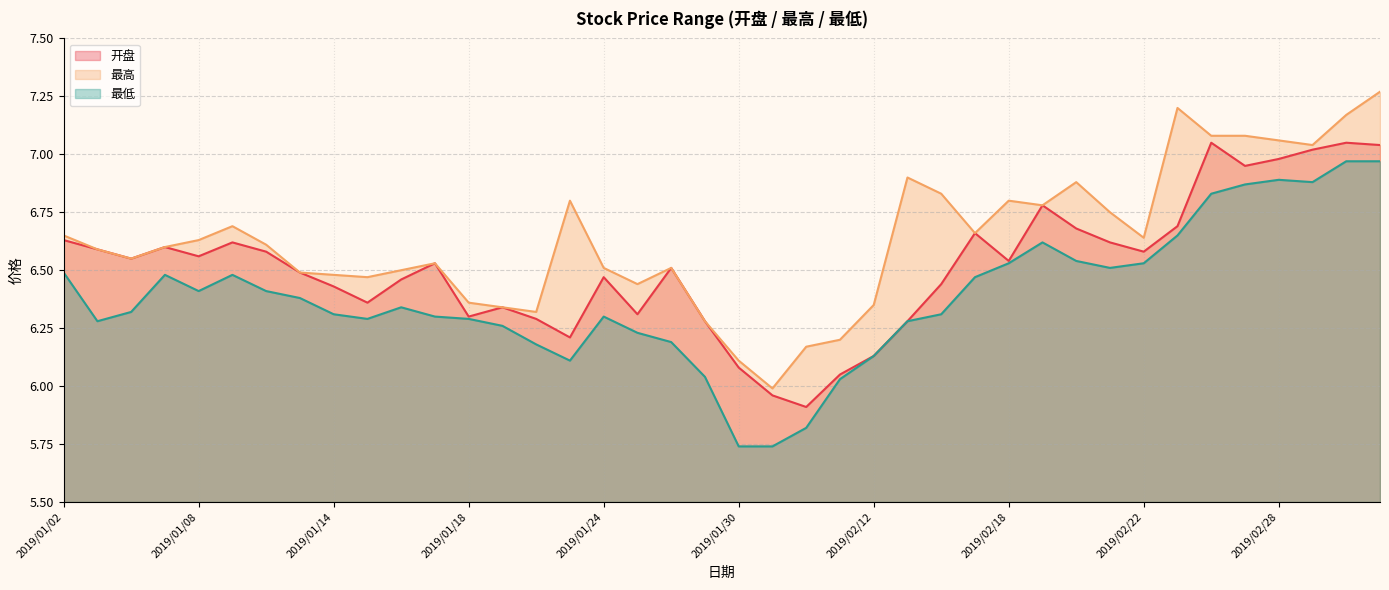

At which category is the sum across all series the highest?

2019/03/05